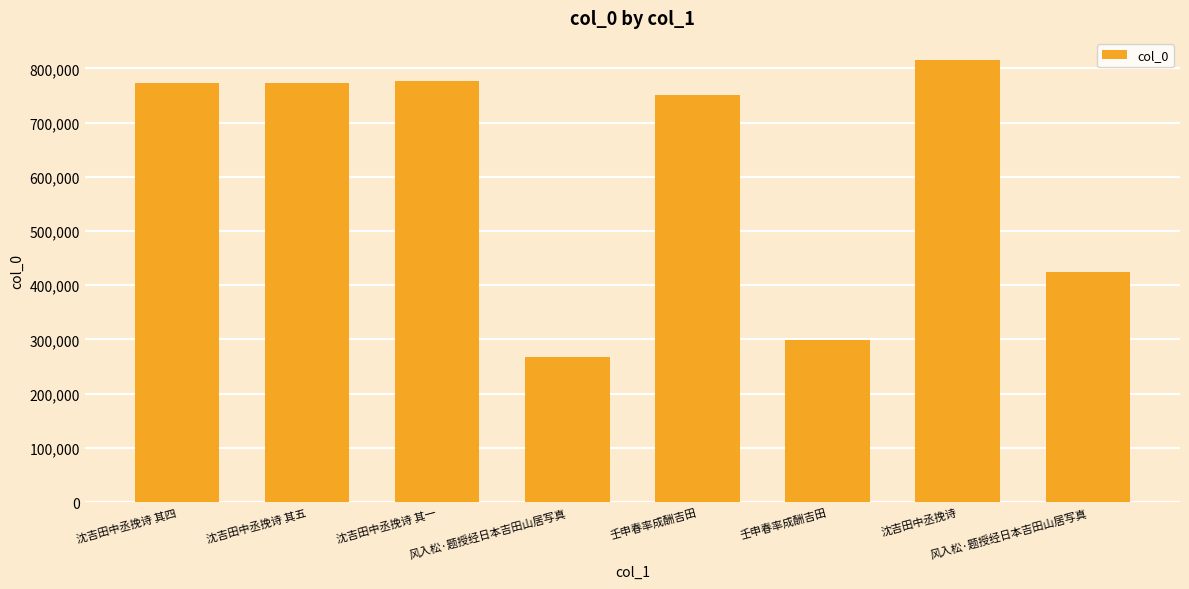

What is the maximum value shown in the chart?

815432